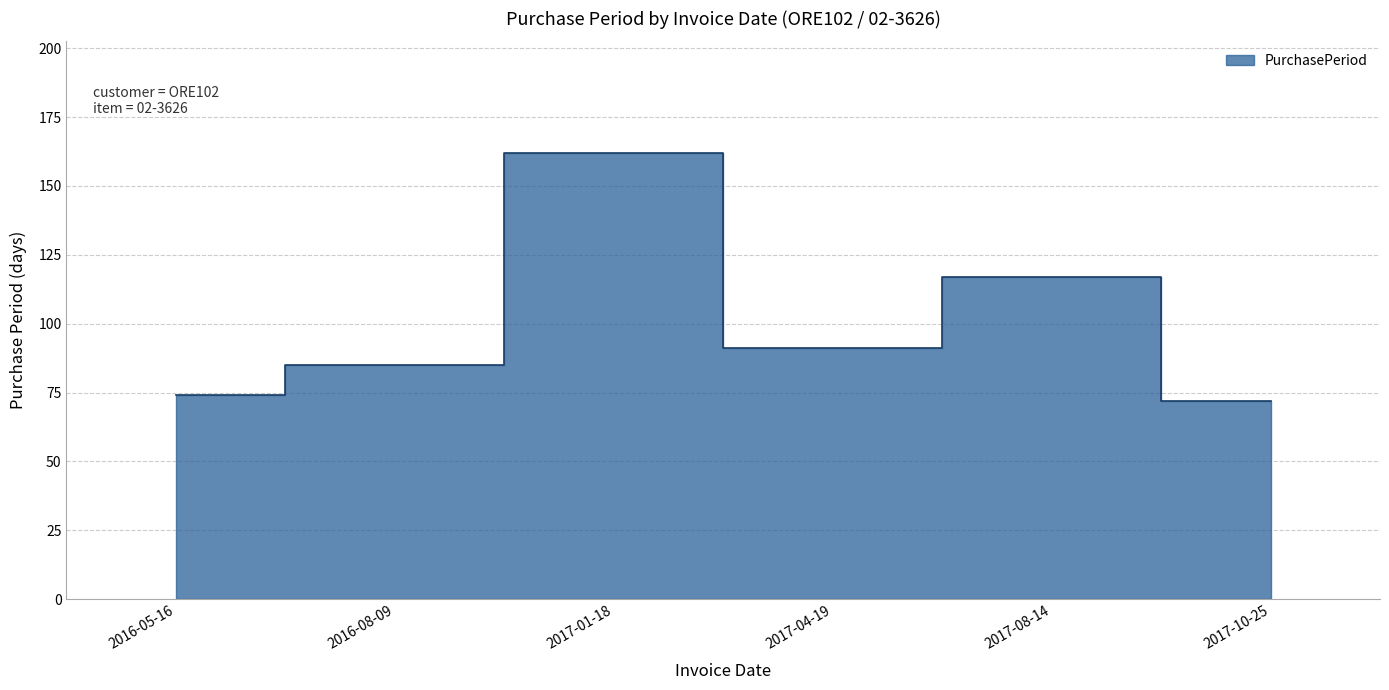

At which category does the data reach its first local peak?

2017-01-18